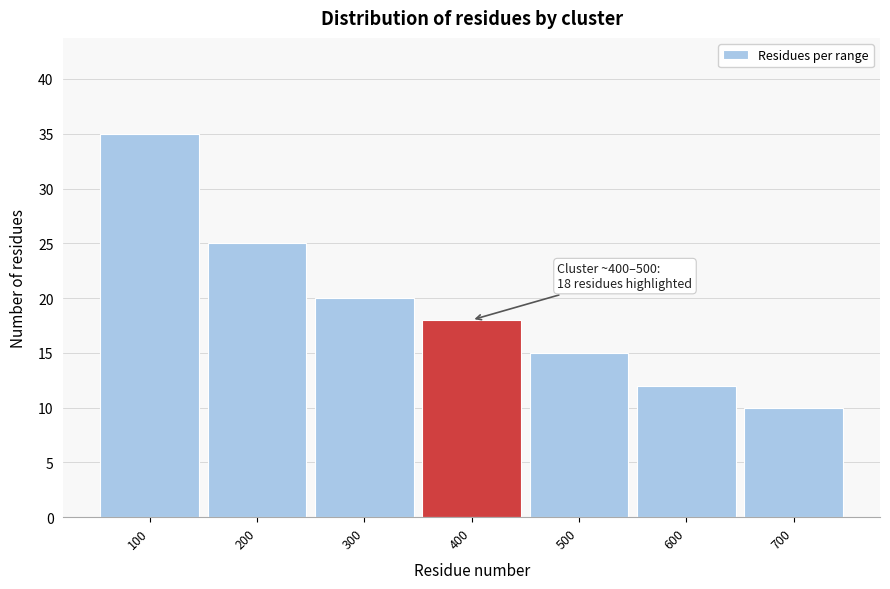

Reading right to left, transcribe all the data shown in this chart.

10	12	15	18	20	25	35